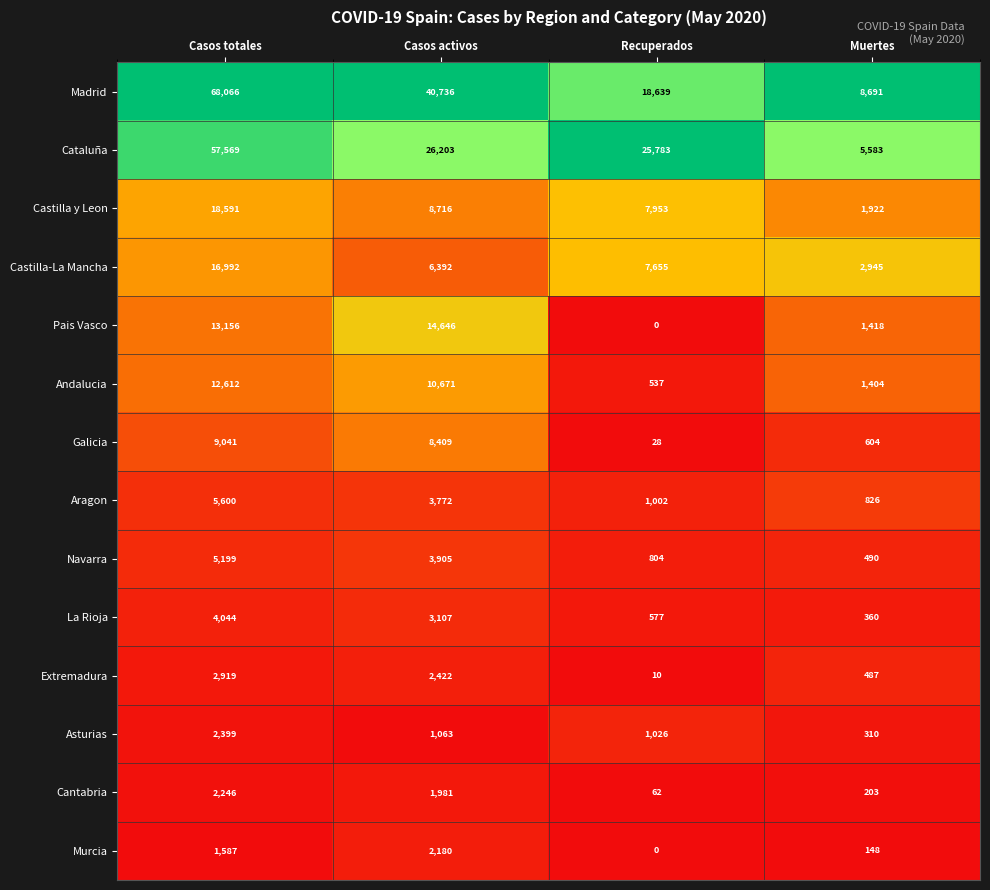

Which series has the largest total across all categories?

Madrid